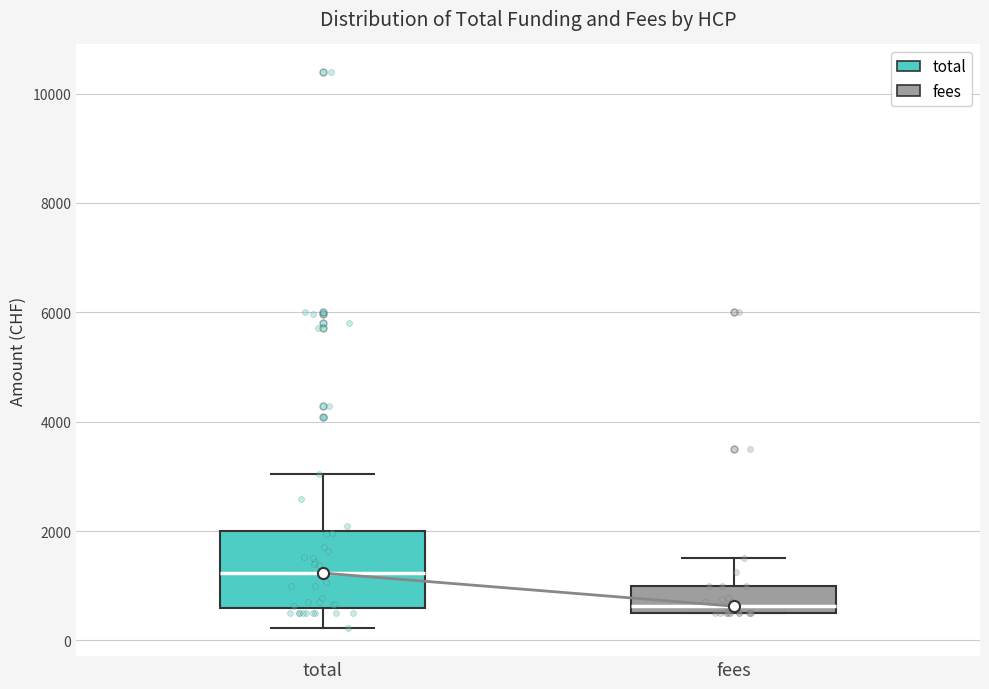

Reading left to right, read every box against the y-axis: the position of its median line, the range the box covers, and the ends of its whiskers. The values are not printed on the chart, so give them approximately, as read against the axis.

total: median 1200, box 600 to 2000, whiskers 200 to 3000
fees: median 600 (just above the box's lower edge), box 600 to 1000, whiskers 600 to 1600